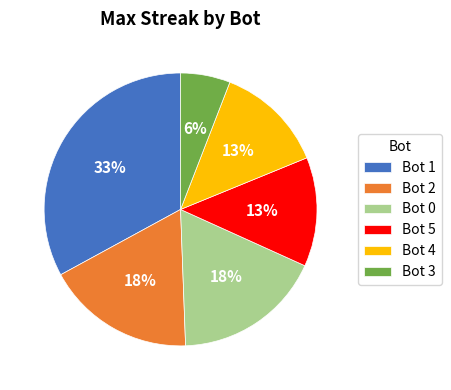

Which slice is the smallest?

Bot 3